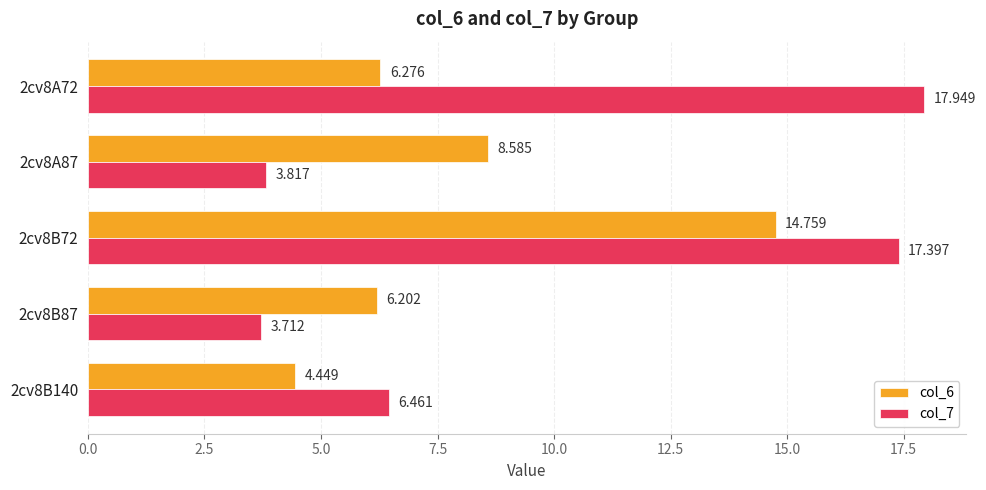

Which series has the widest spread of values?

col_7